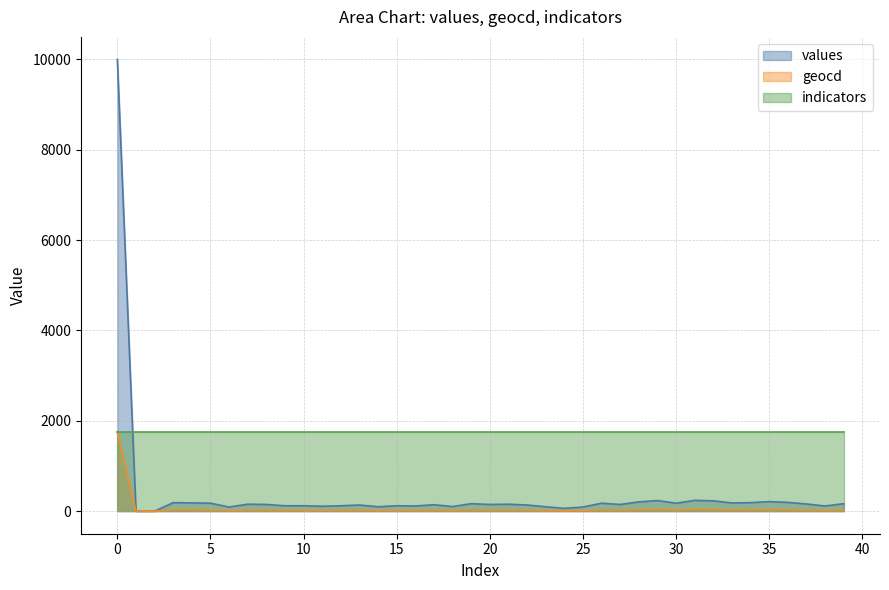

In geocd, how many points are higher than both neighbors (excluding endpoints)?

11